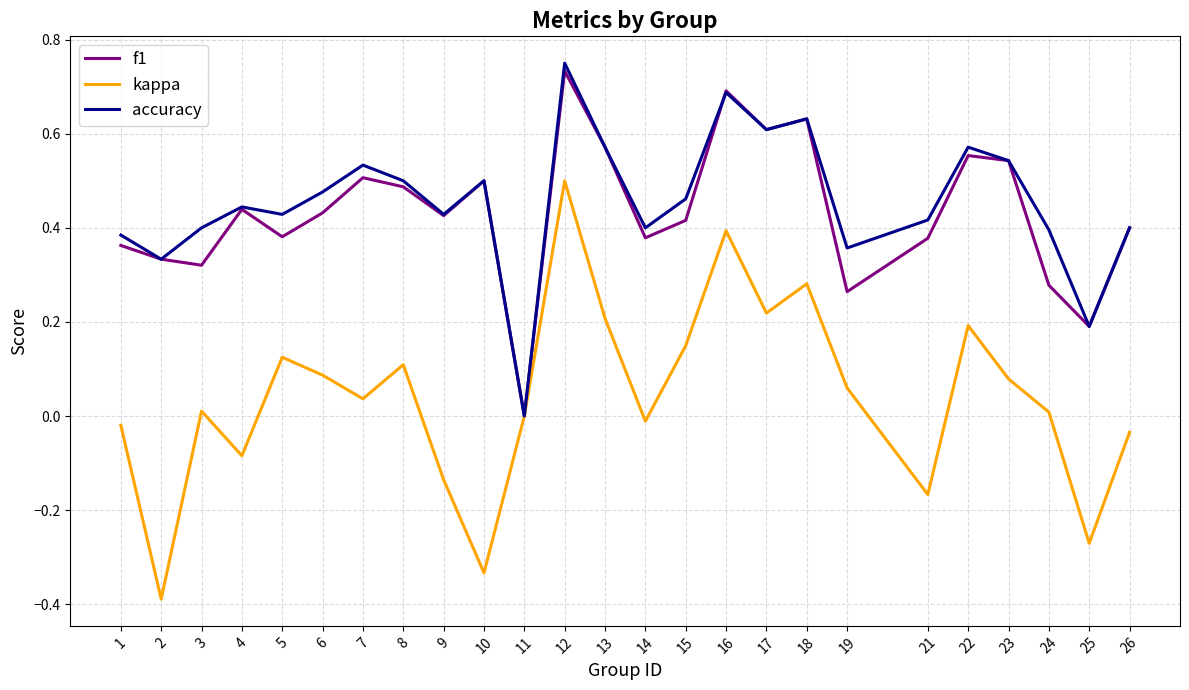

Is it true that kappa equals 0.1 at 23?

True